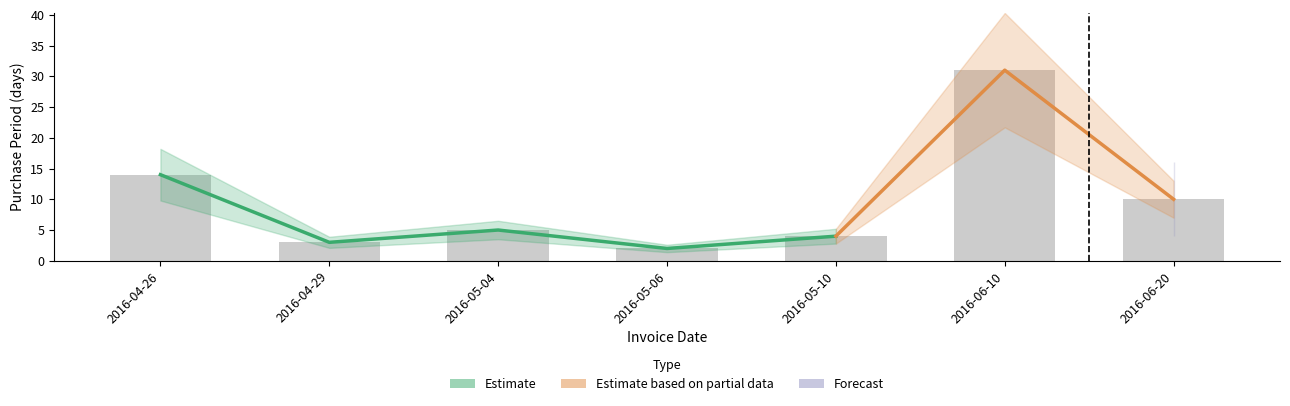

What is the value of the 4th bar from the left?

2